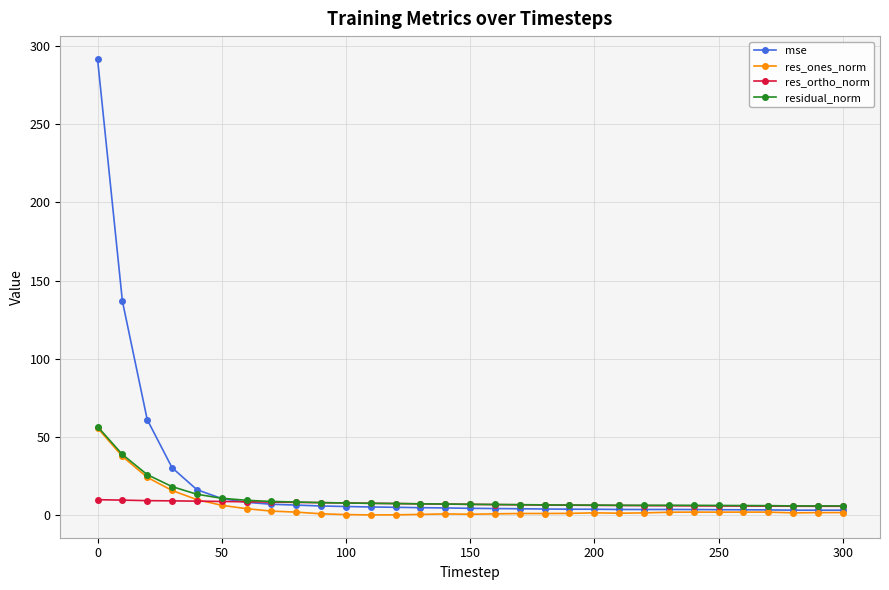

True or false: residual_norm has more than 0 points higher than both neighbors.

True